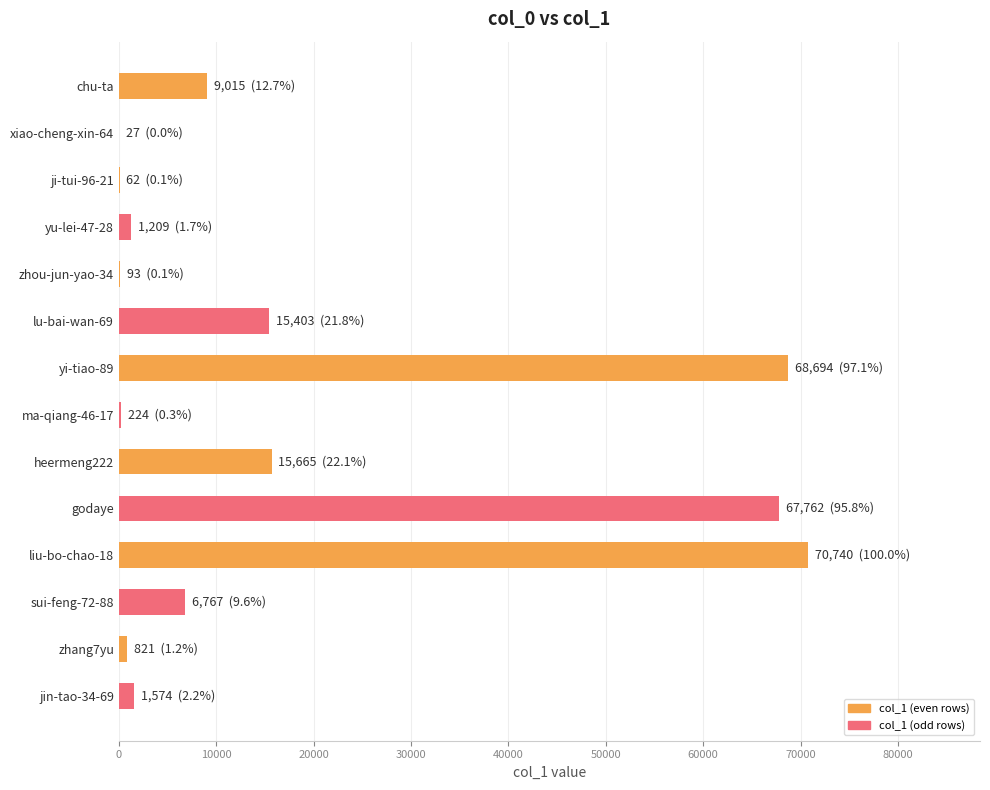

What is the approximate value at godaye?

67762